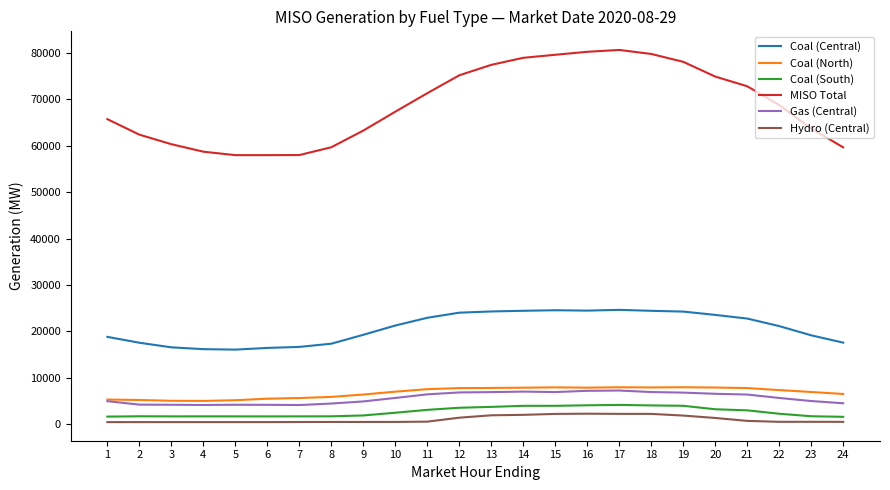

What is the maximum value for Coal (South)?

4152.4